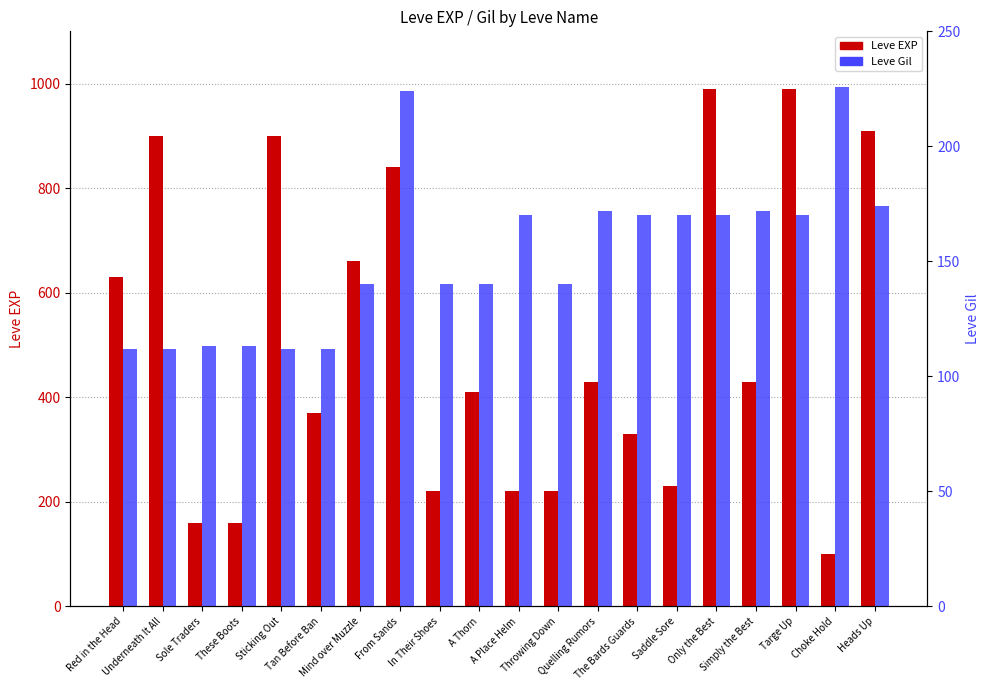

Which has a higher value, Targe Up or Underneath It All?

Targe Up